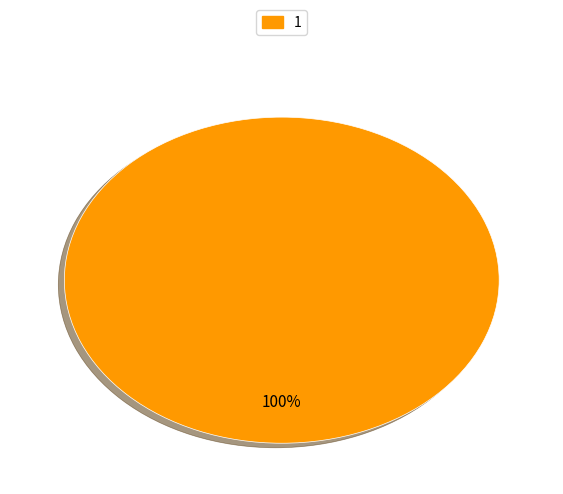

Does any single category account for the majority?

Yes